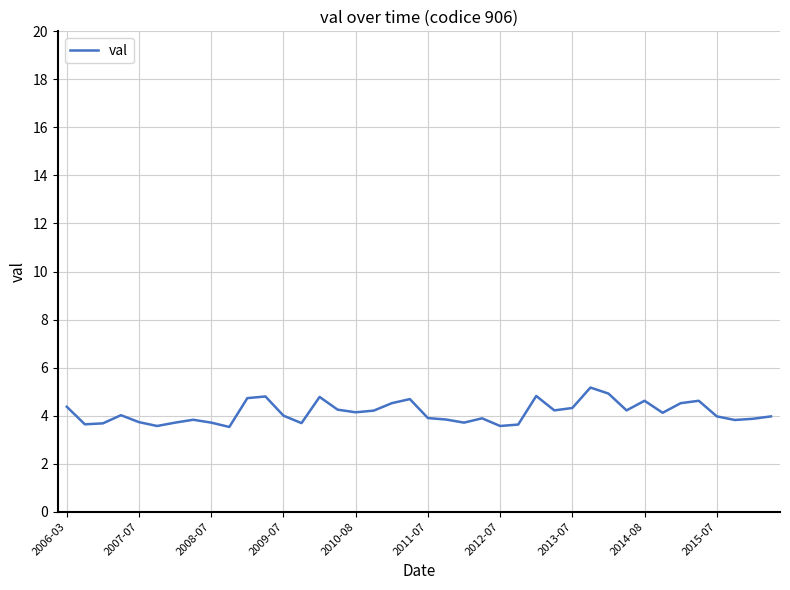

What is the minimum value shown in the chart?

3.5